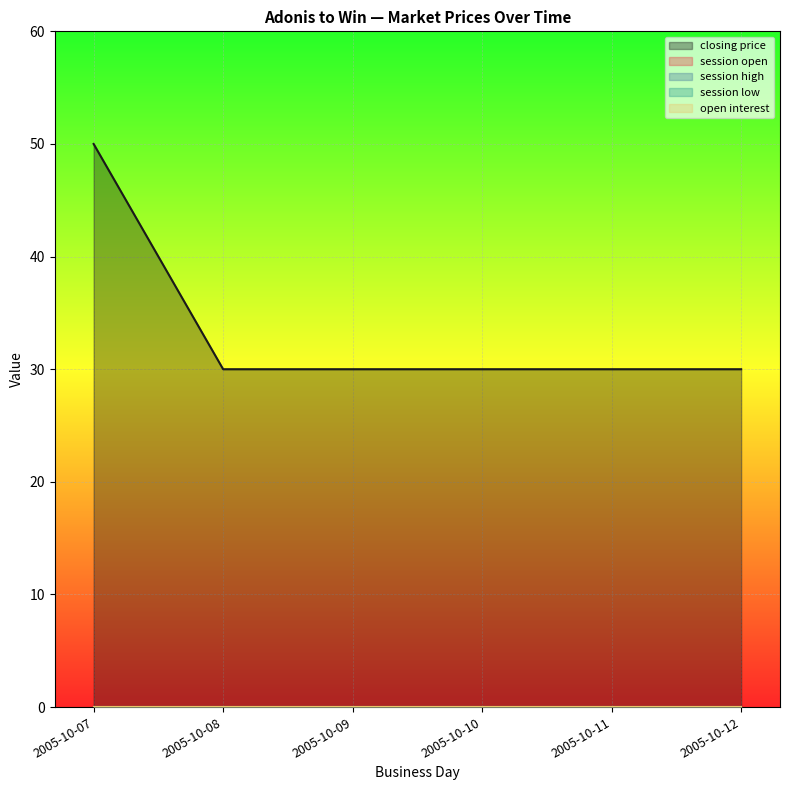

At how many categories does at least one series exceed 5?

6